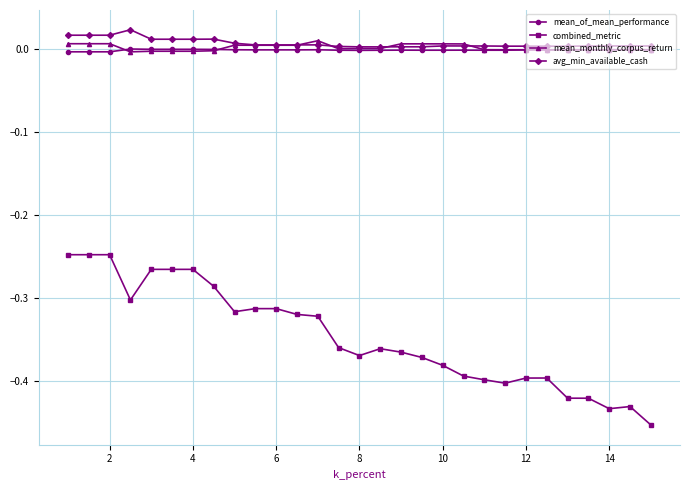

What is the sum of all combined_metric values?

-10.1